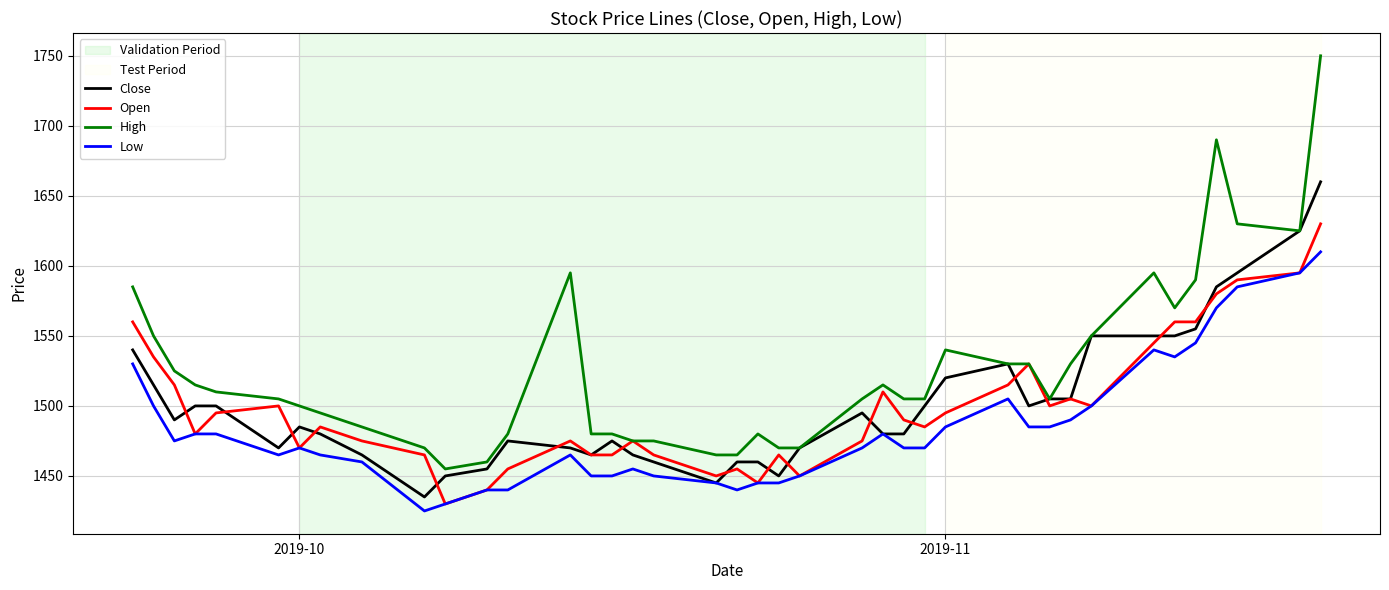

Which series has the largest range (max minus min)?

High